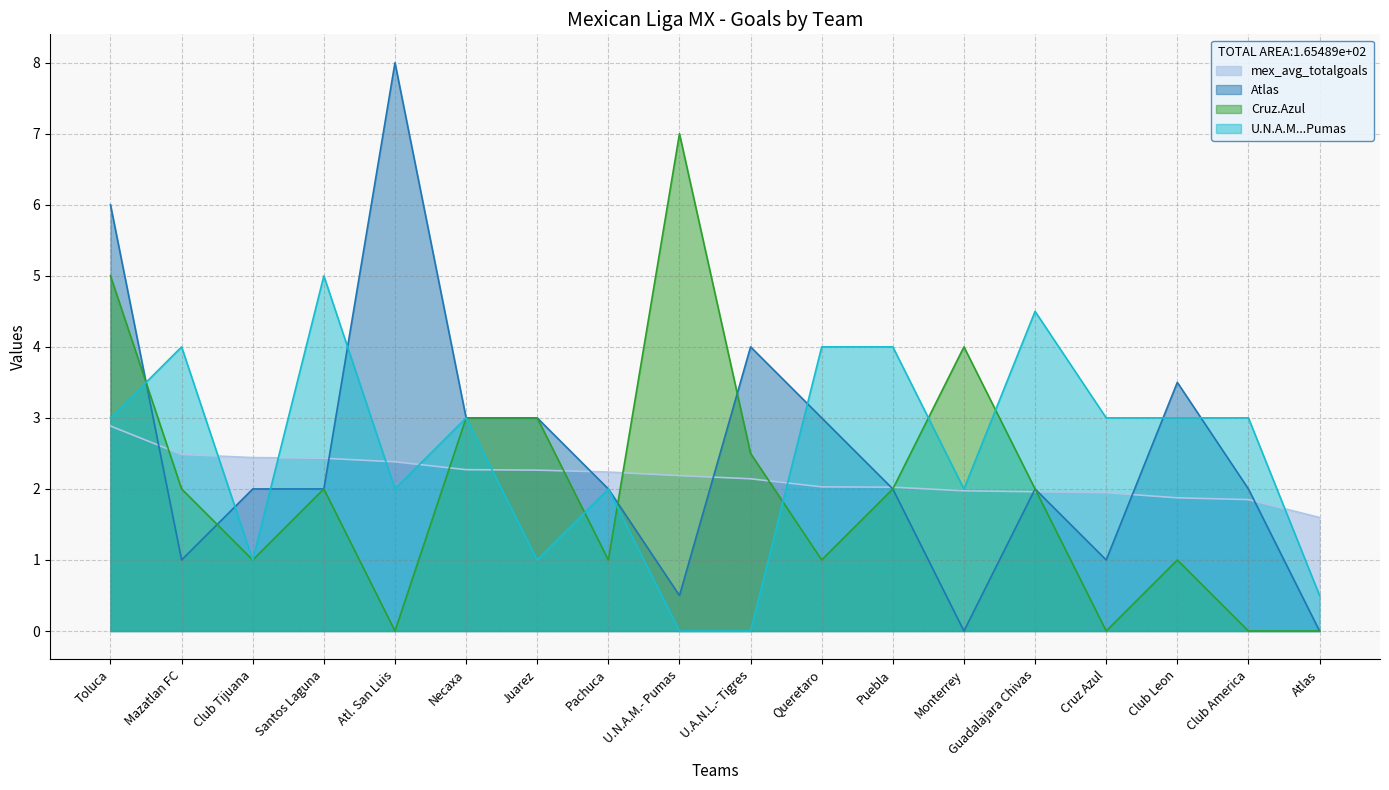

What is the value of the Atlas point at the 5th from the left?

8.0